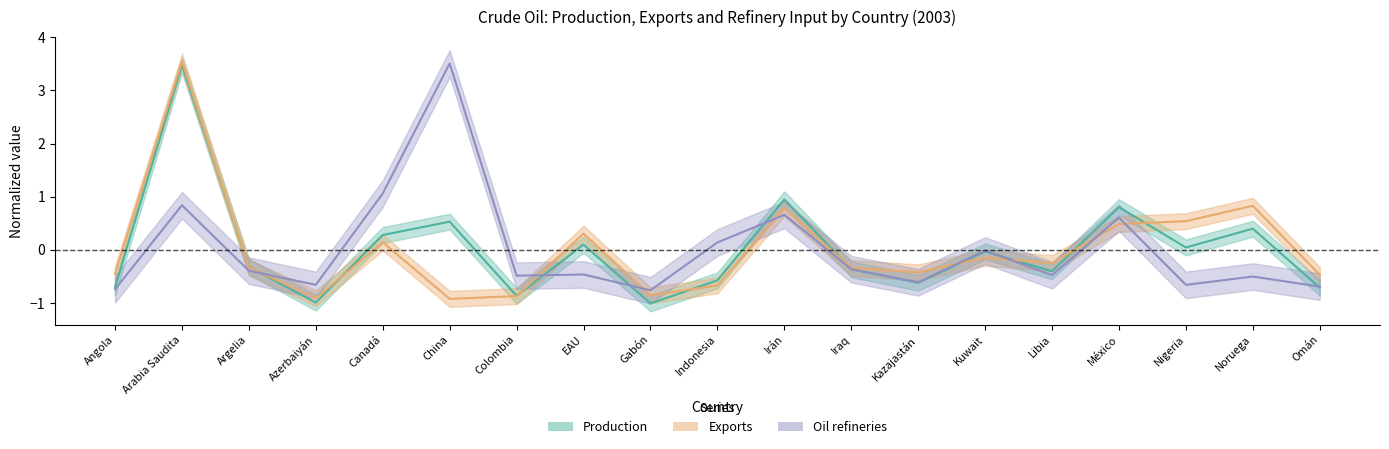

What is the value of the Exports point at the 19th from the left?

-0.5